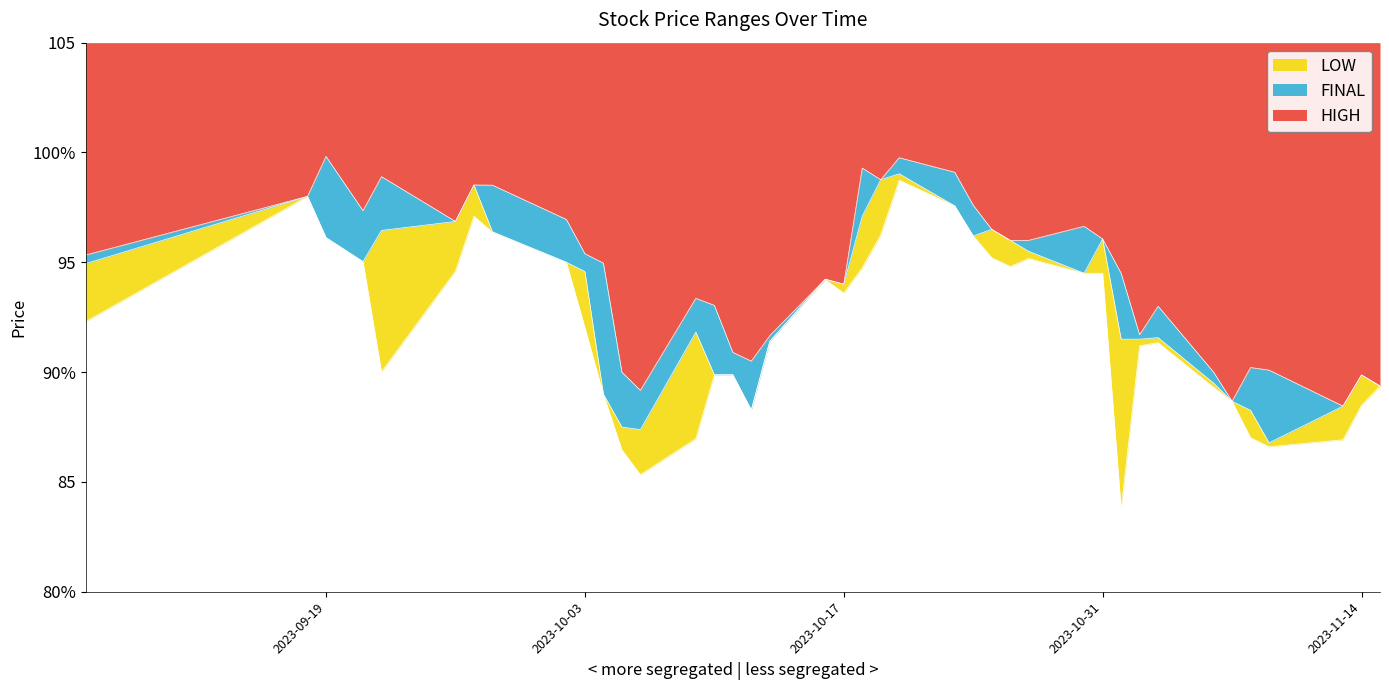

At which label is LOW closest to 91?

2023-11-02